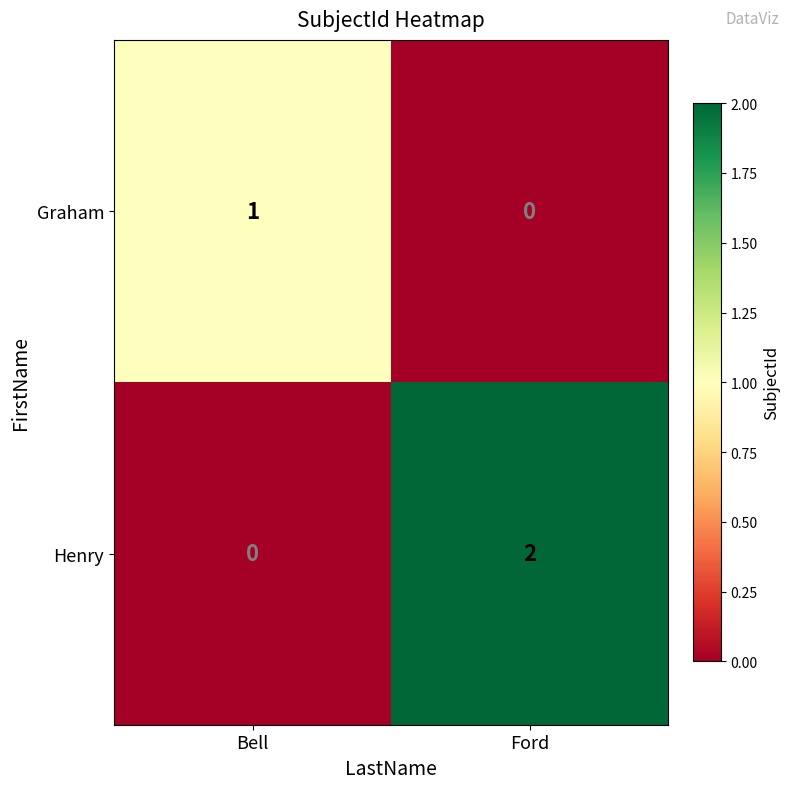

Where is Henry nearest to the value 1?

Bell